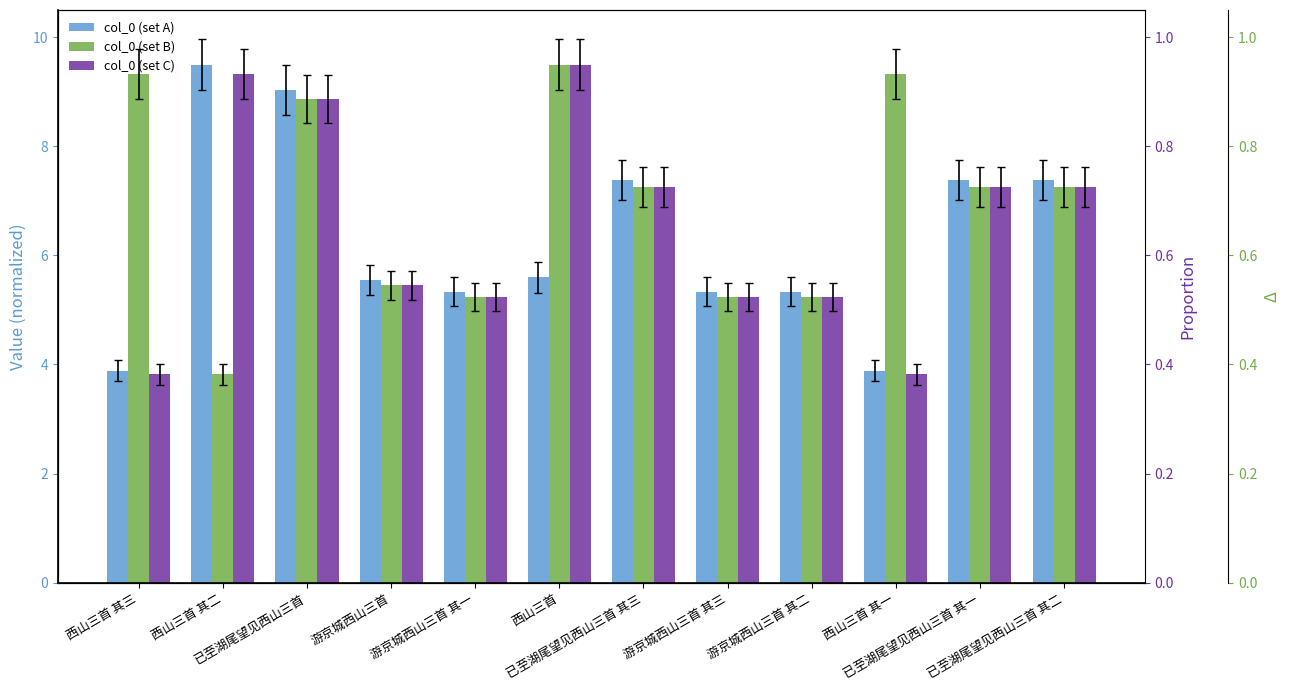

Which series has the widest spread of values?

col_0 (set C)